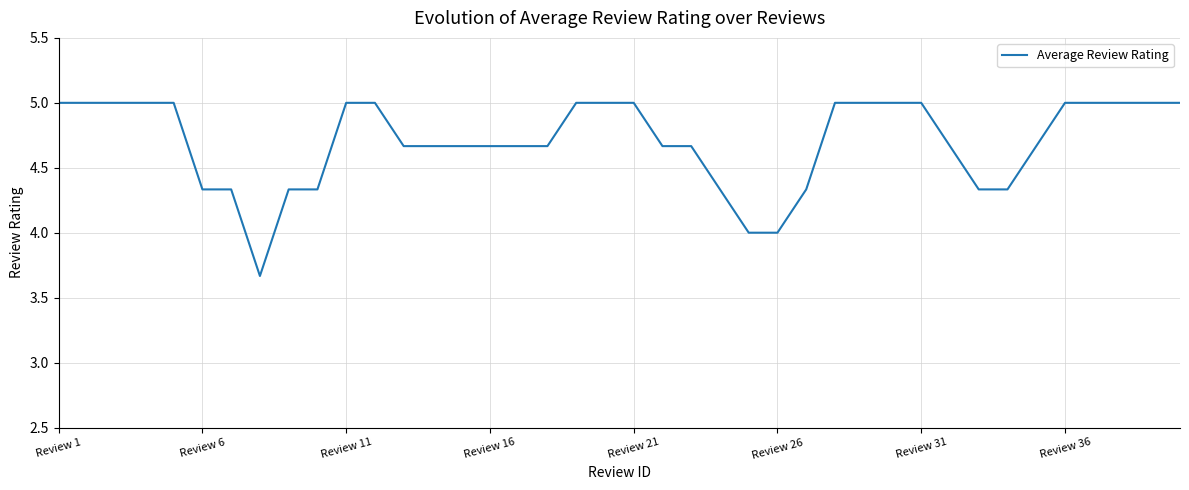

What is the difference between the maximum and minimum values?

1.3